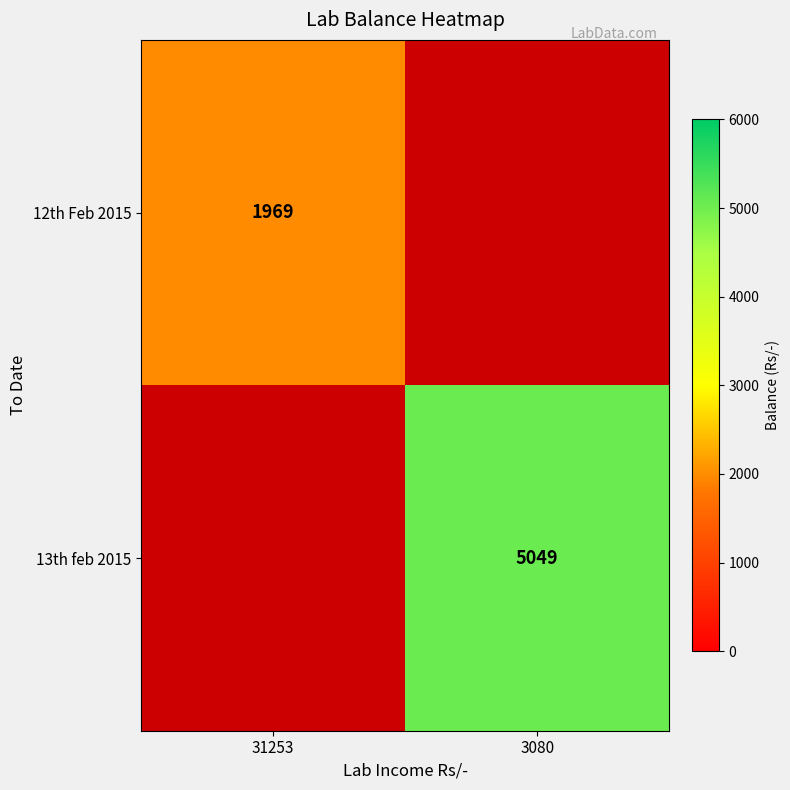

What is the total value across all series at 3080?

8558